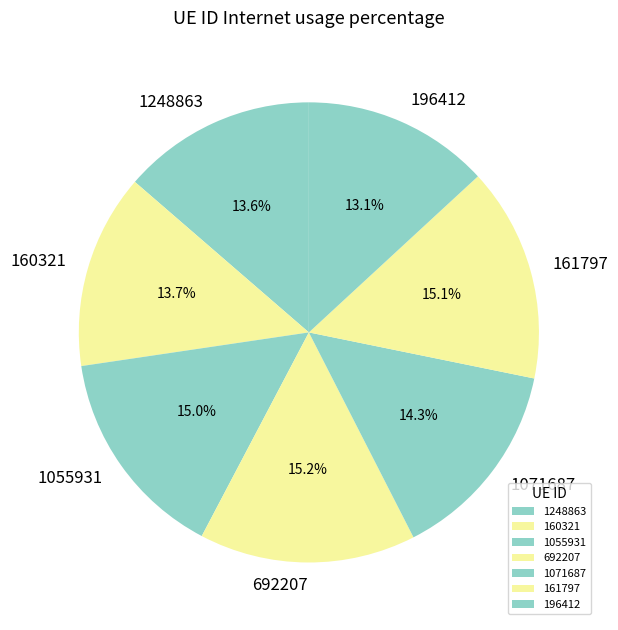

Approximately how many times larger is the value at 1248863 compared to 1055931?

0.9